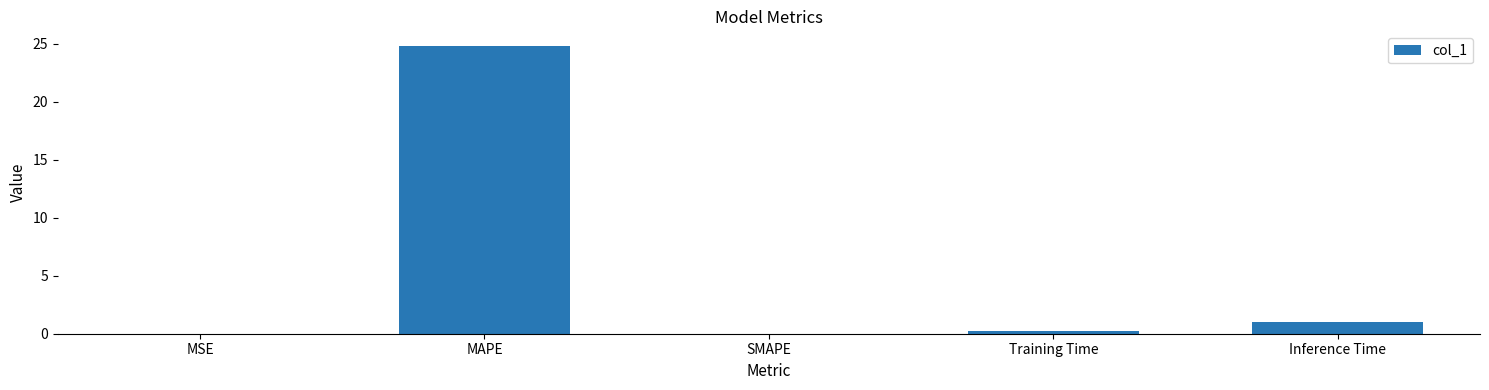

What is the sum of all values?

26.1